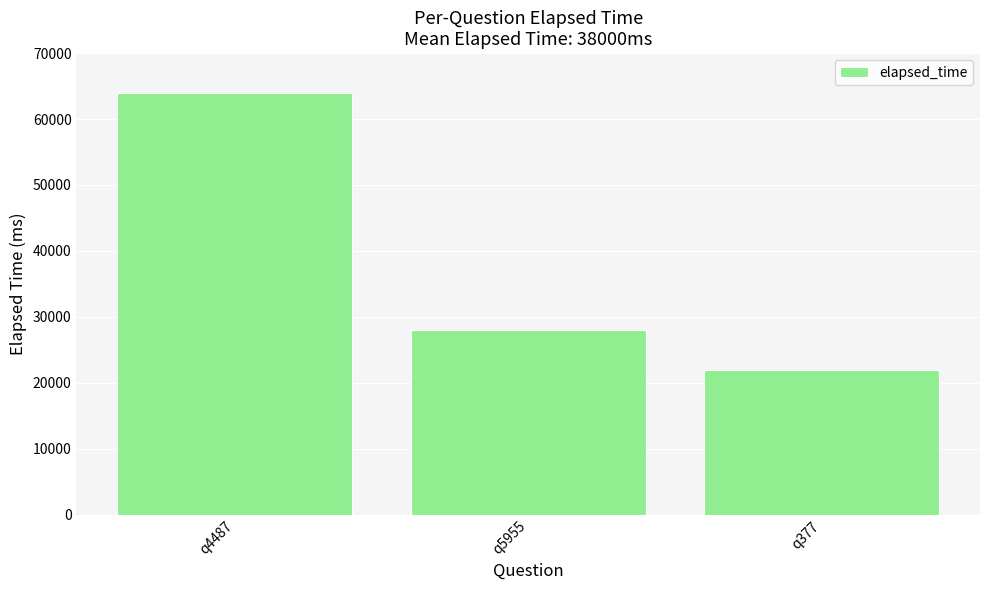

True or false: the data shows 36740 at q377.

False